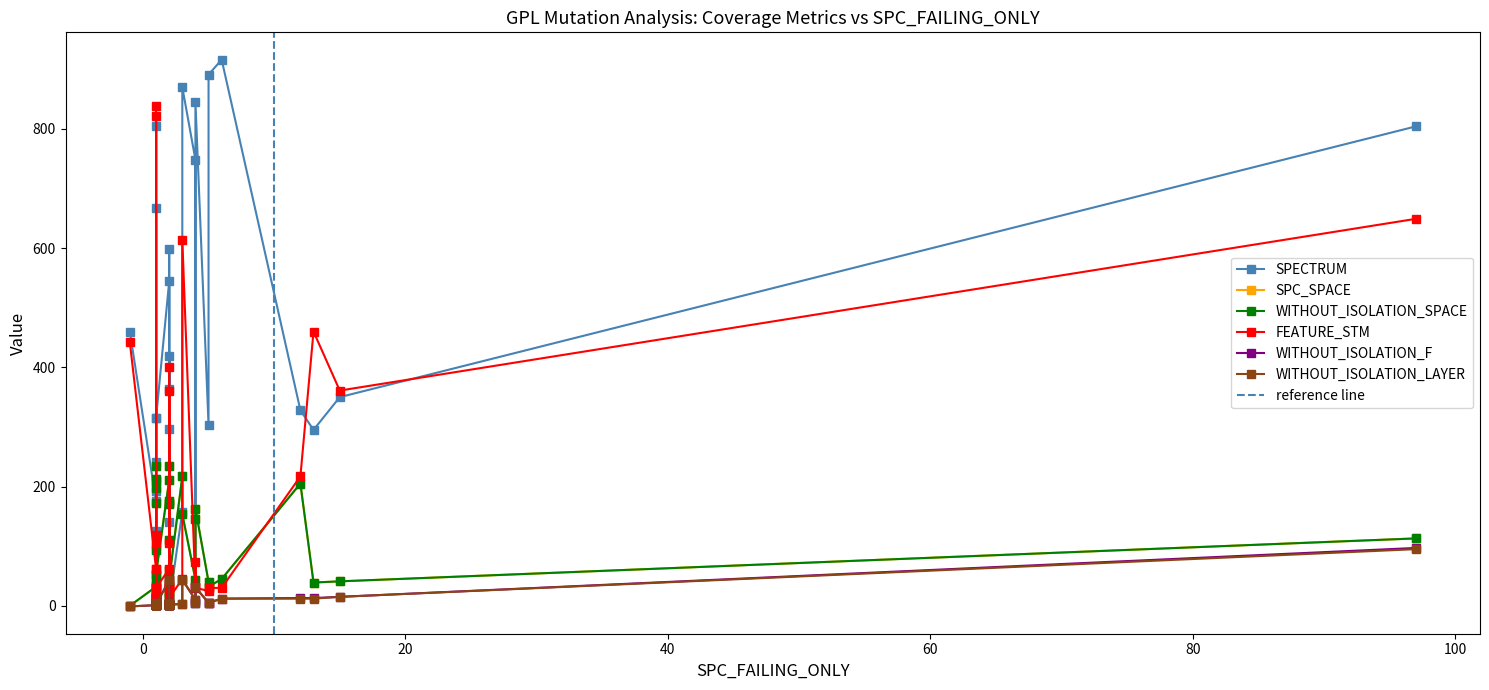

The WITHOUT_ISOLATION_LAYER series shows 1 at 1. True or false?

False